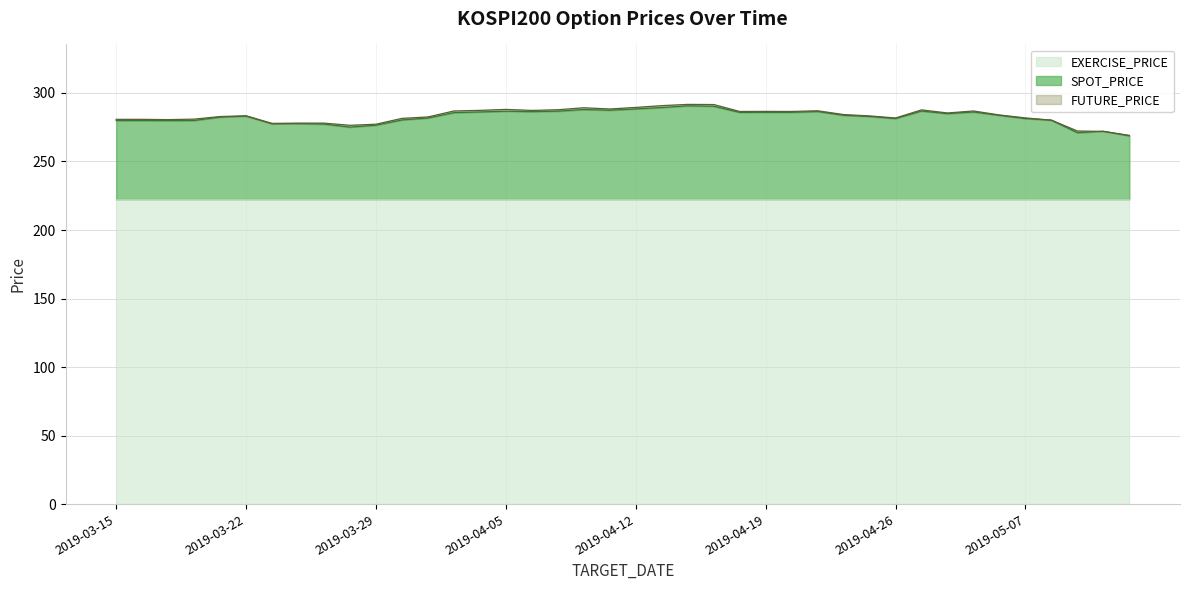

Which series ends up on top after the final intersection of FUTURE_PRICE and SPOT_PRICE?

FUTURE_PRICE